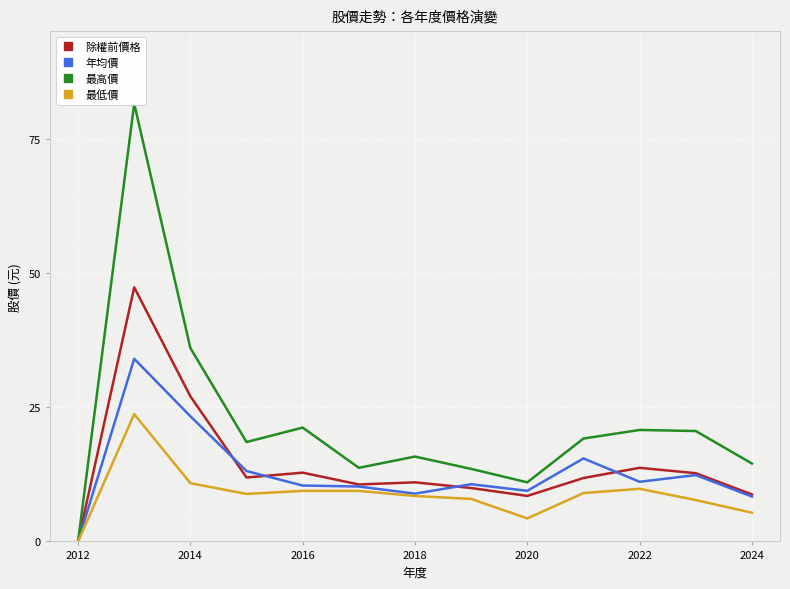

How many values in the 年均價 series are below 10?

4